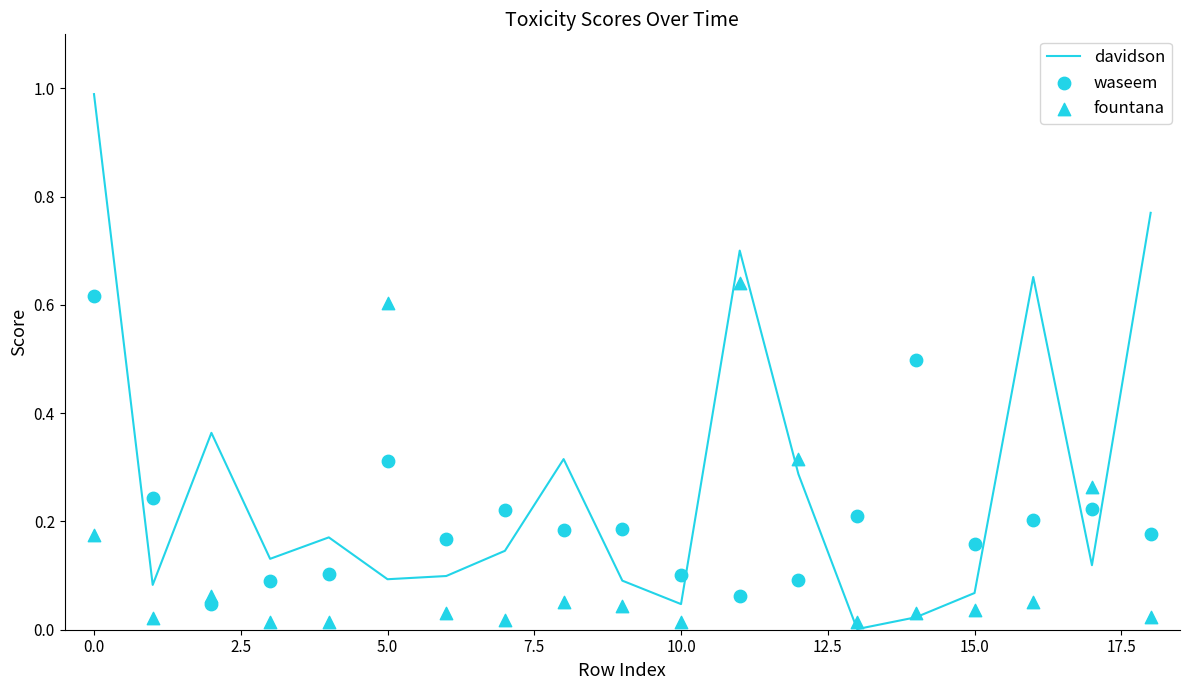

What are all the series names shown in the legend?

davidson, waseem, fountana